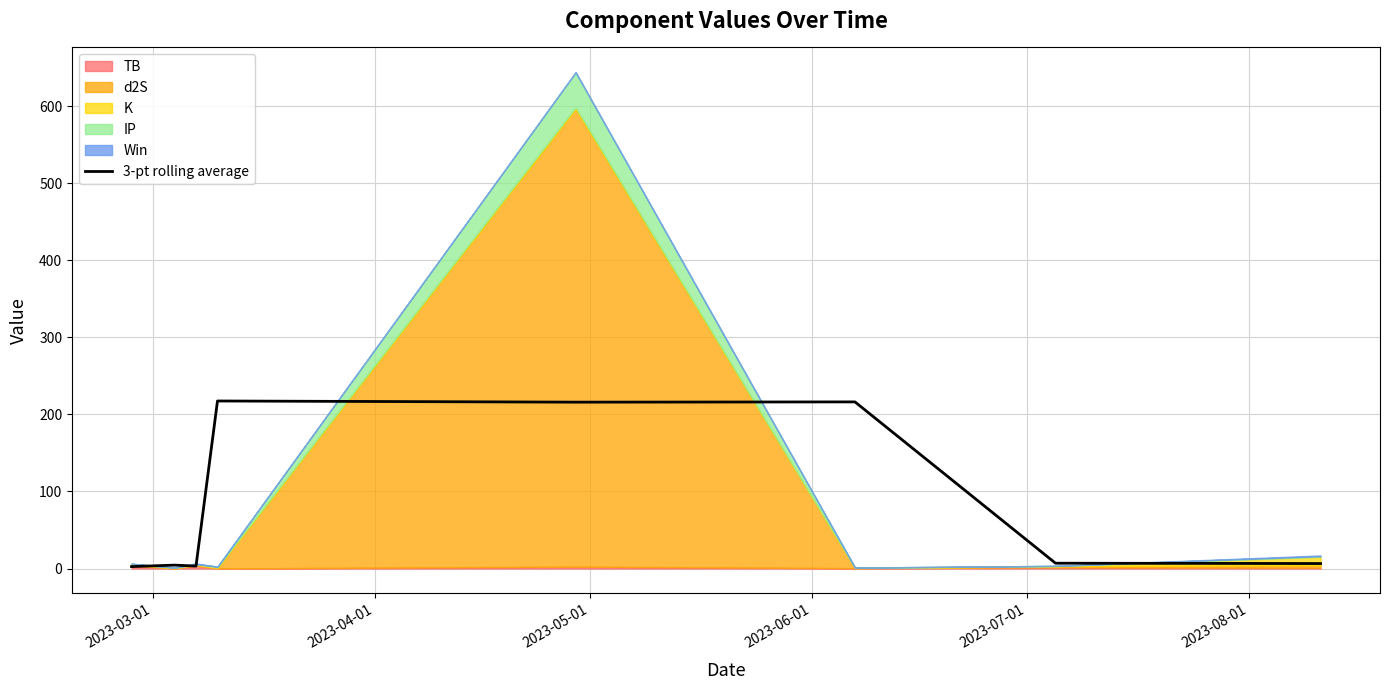

What is the highest value of the 3-pt rolling average series?

217.5